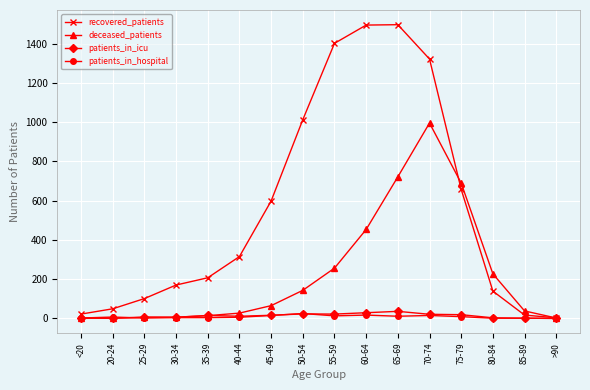

What is the difference between the second highest and minimum values in the patients_in_hospital series?

17